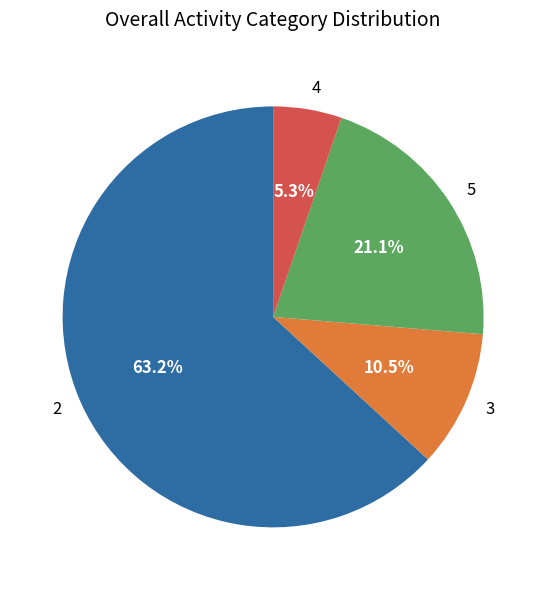

What percentage is the 4 slice, to the nearest percent?

5%